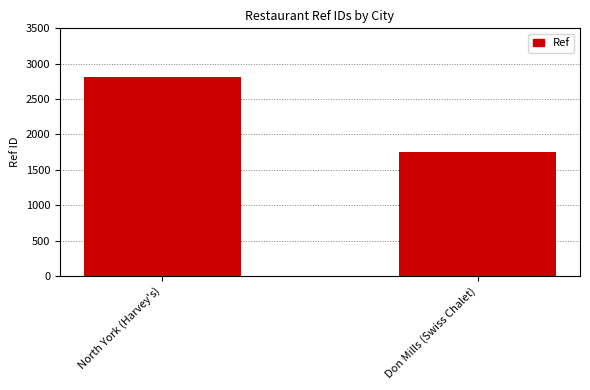

Are the bars horizontal?

No